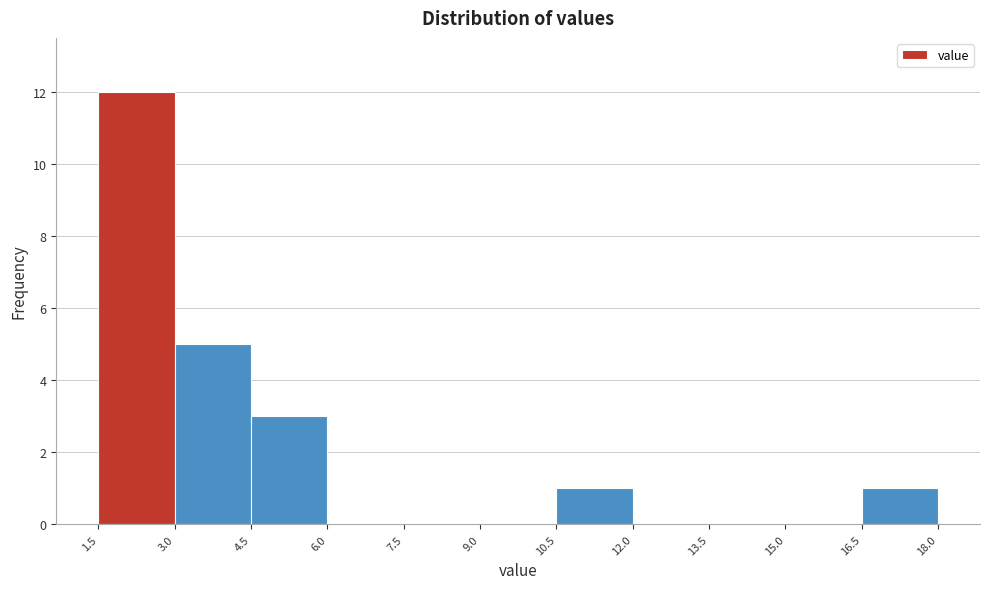

What is the height of the bar covering 4.5 to 6.0 on the x-axis? The values are not printed on the chart, so give them approximately, as read against the axis.

3